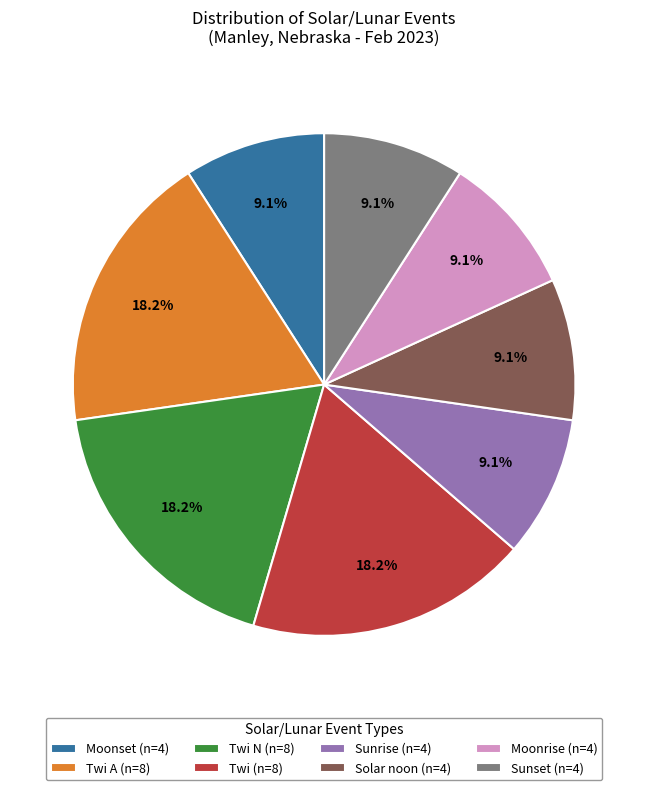

Approximately how many times larger is the value at Sunset (n=4) compared to Moonrise (n=4)?

1.0